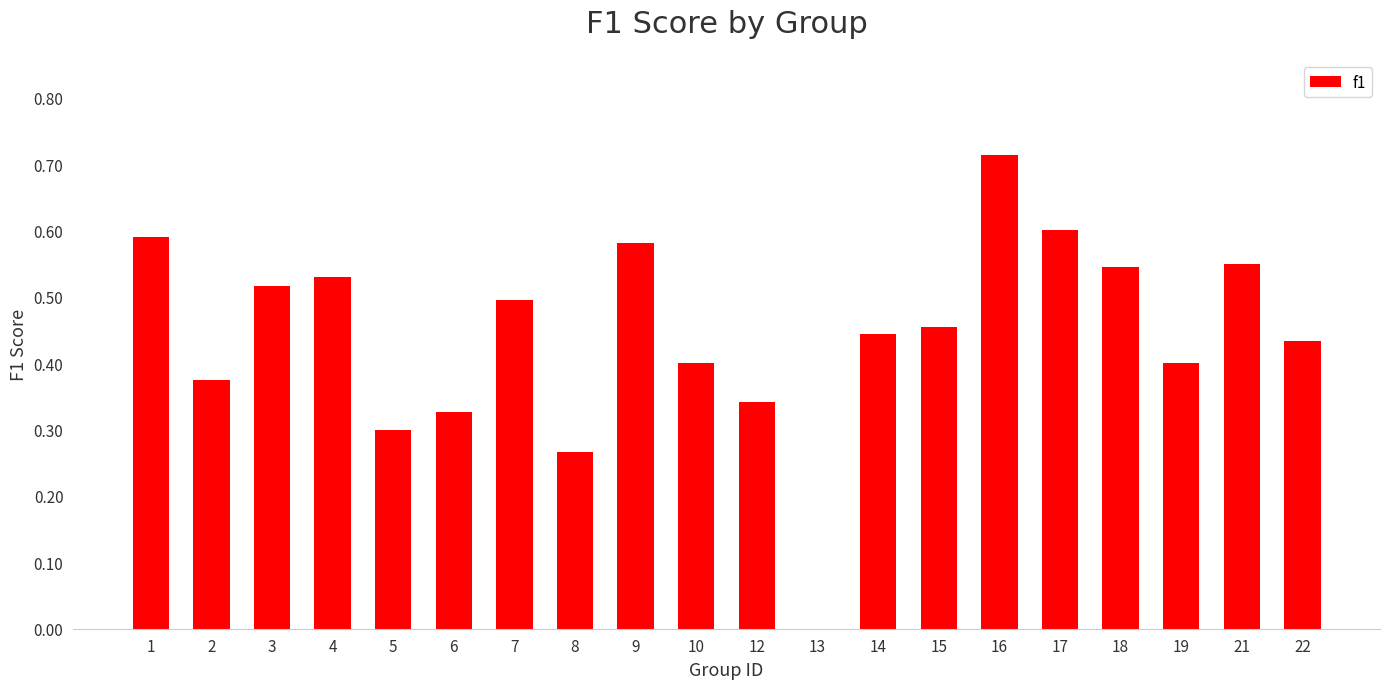

At which category does the chart reach its peak across all series?

16